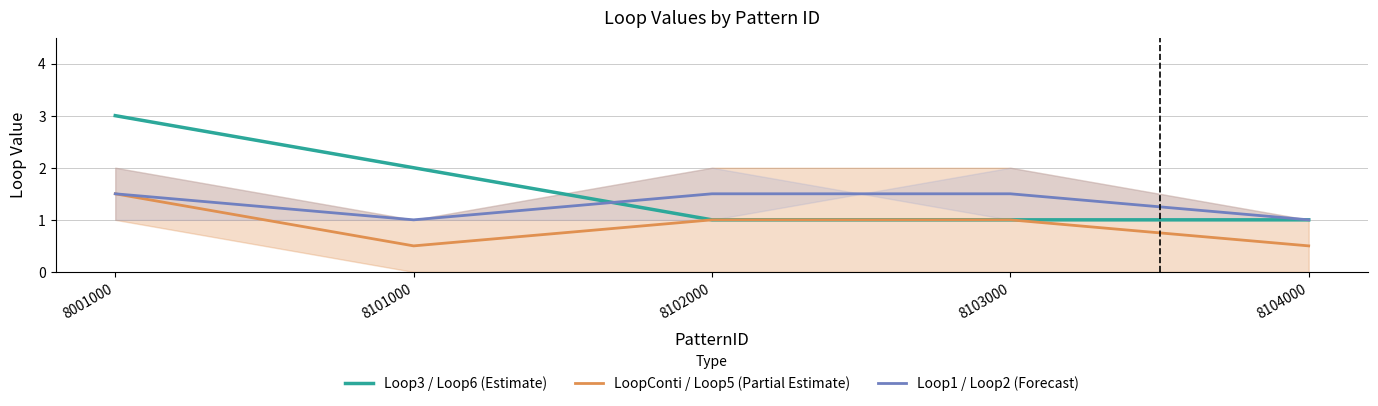

What is the value of the Loop1 / Loop2 (Forecast) point at the 3rd from the left?

1.5